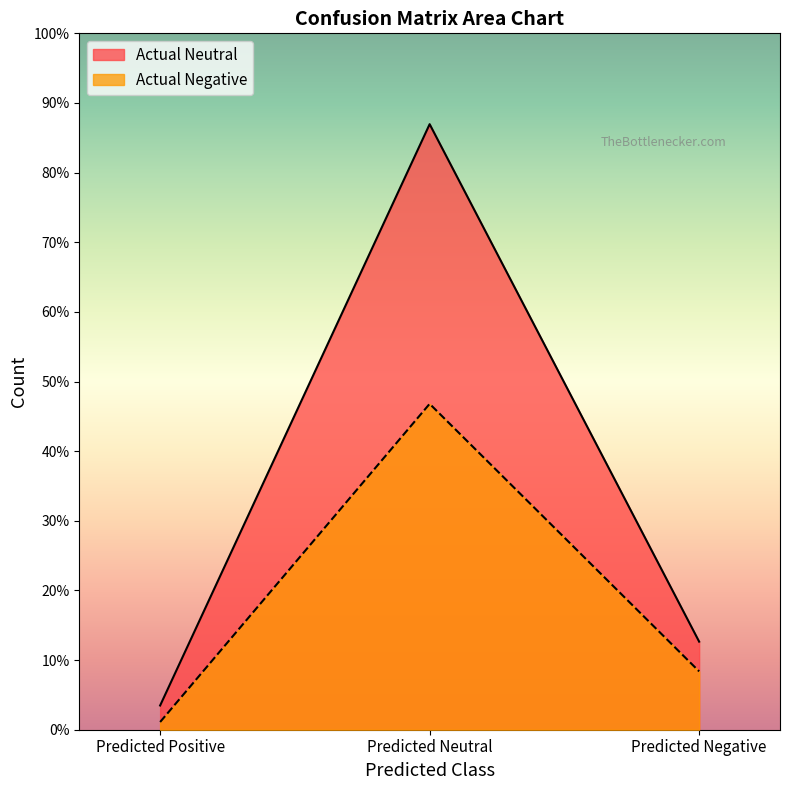

Count the Actual Negative values in the range 7 to 296.

3